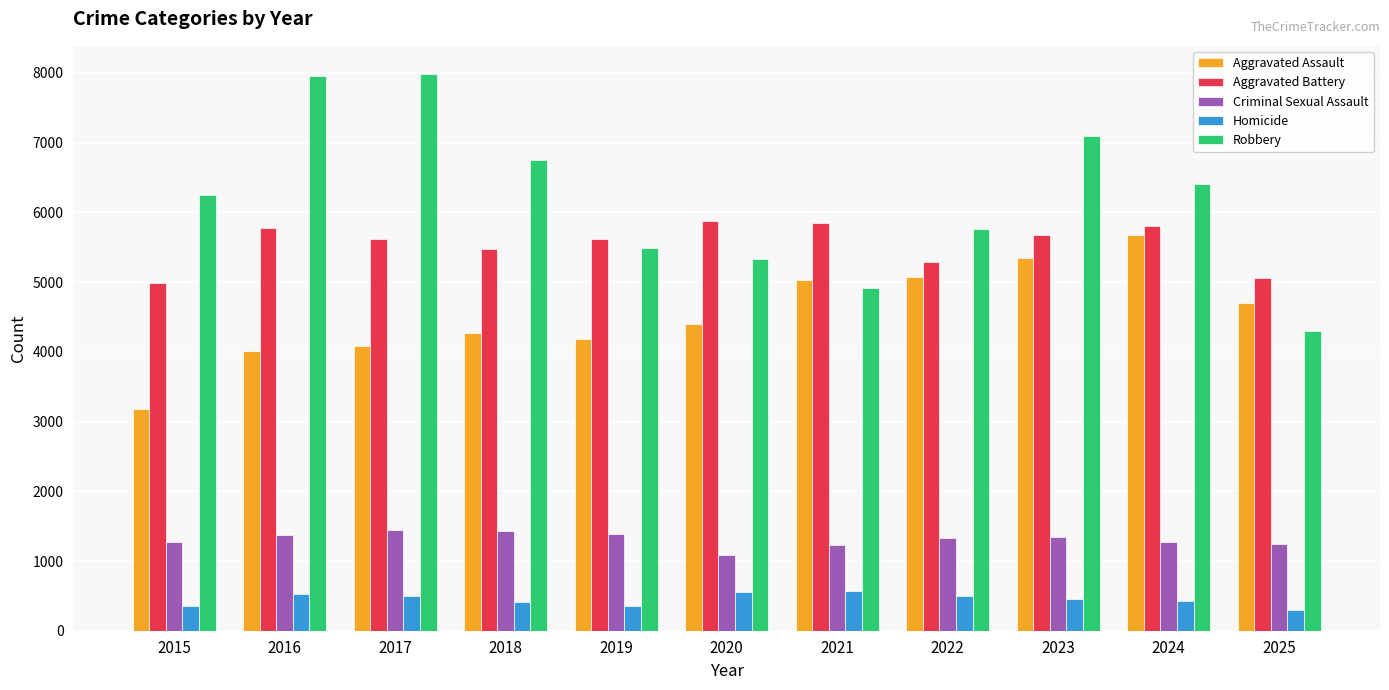

What is the value of the Aggravated Assault bar at the 7th from the left?

5030